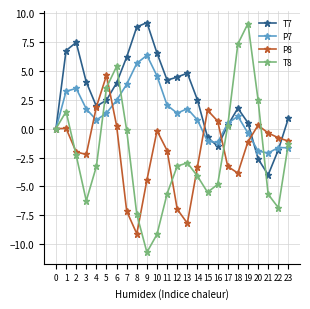

True or false: T7 has a value of 0.5 at 19.

True